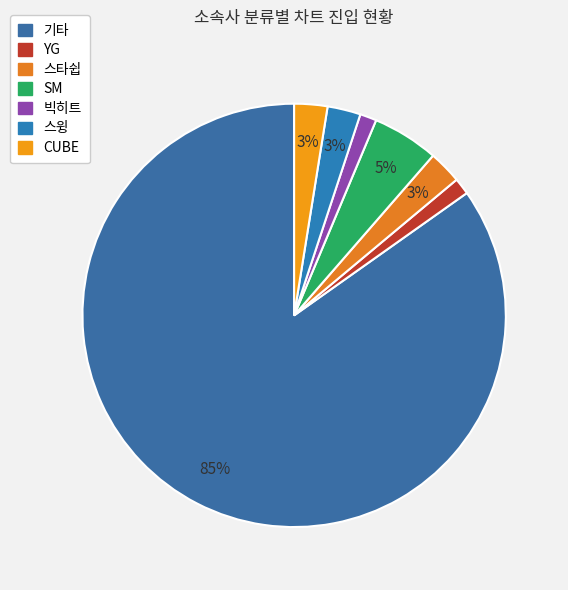

True or false: YG accounts for 1% of the total.

True